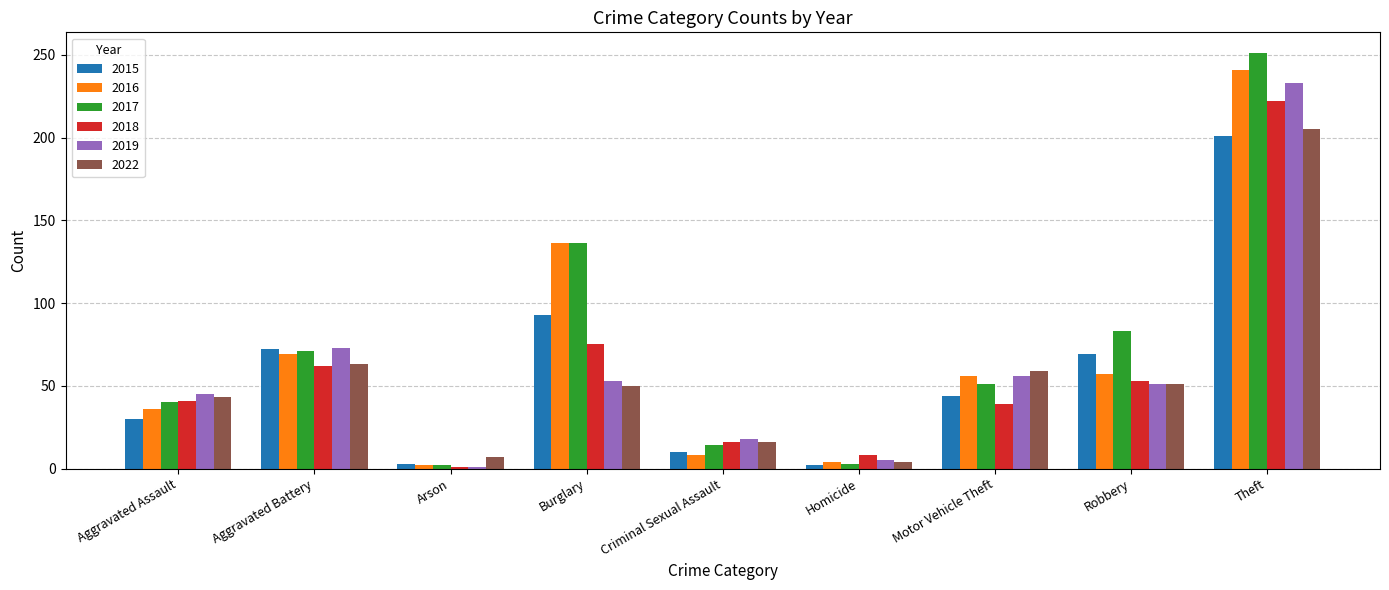

What value does the 2015 series have at Motor Vehicle Theft?

44